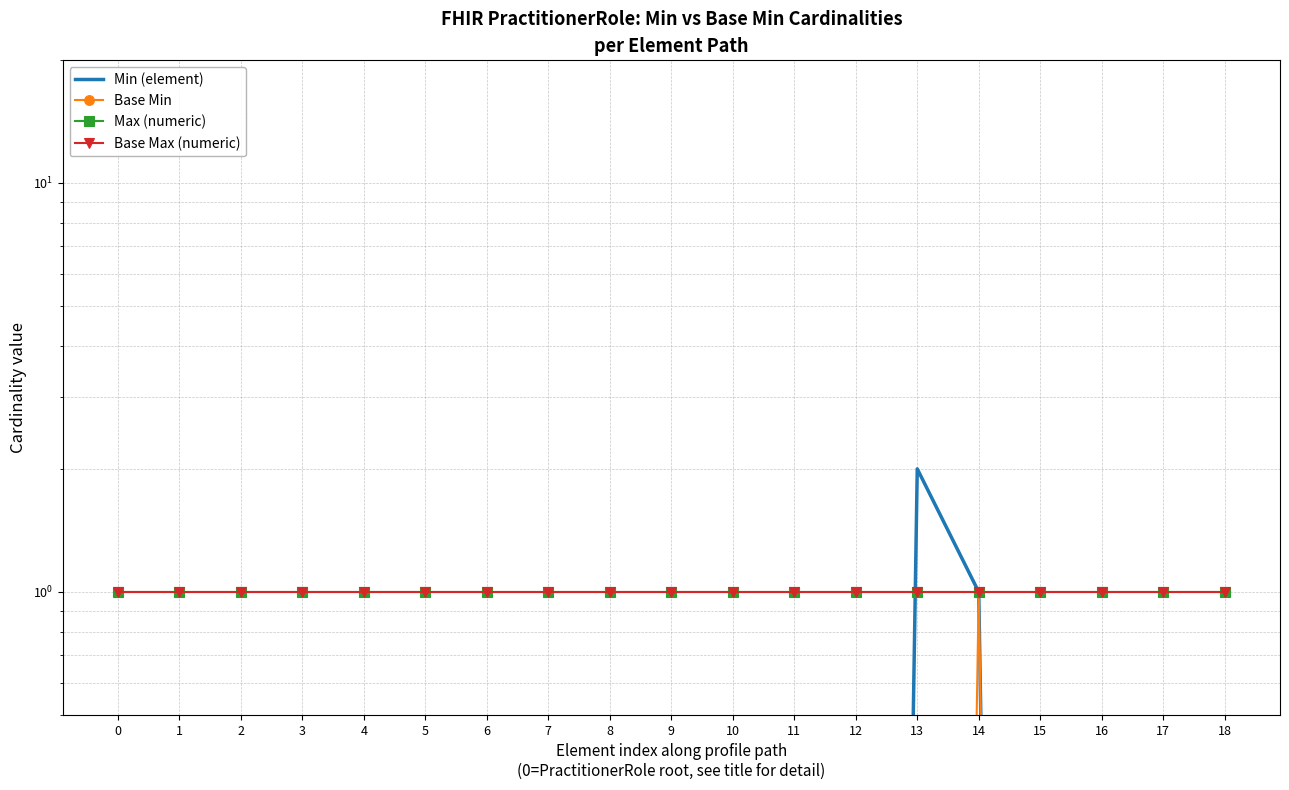

What is the sum of all Base Max (numeric) values?

19.0